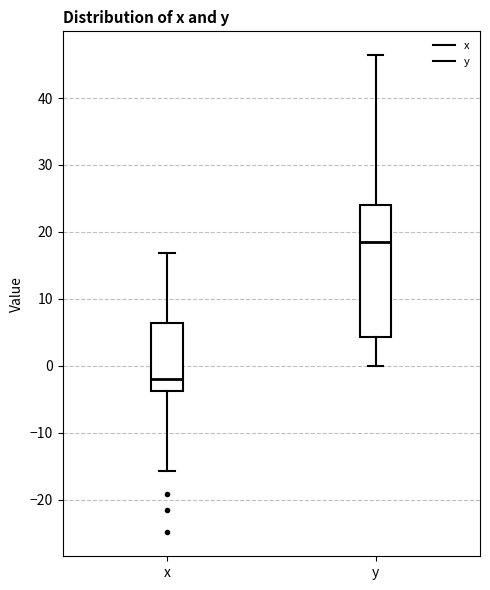

Reading left to right, read every box against the y-axis: the position of its median line, the range the box covers, and the ends of its whiskers. The values are not printed on the chart, so give them approximately, as read against the axis.

x: median -2, box -4 to 6, whiskers -16 to 17
y: median 19, box 4 to 24, whiskers 0 to 46